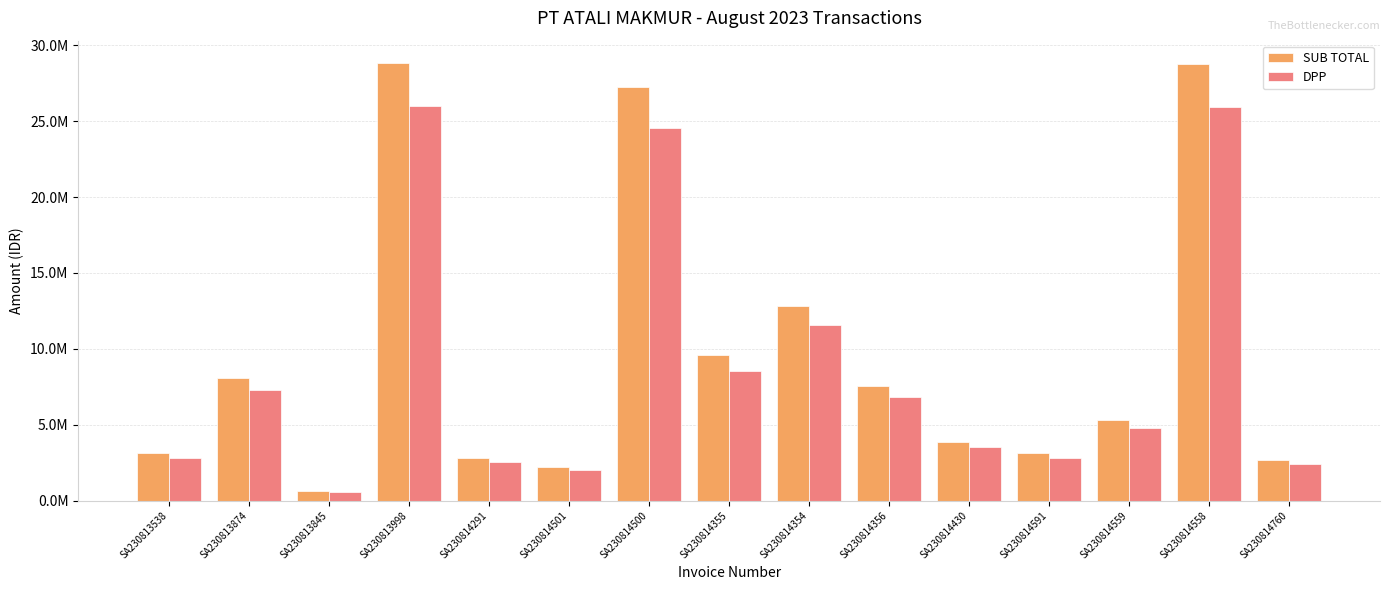

Reading left to right, extract all data points from this chart.

SUB TOTAL: 3127162.5	8103690.0	604485.0	28860387.5	2827912.5	2214450.0	27248873.8	9600210.8	12835830.0	7539840.0	3887340.6	3107212.5	5337622.5	28763910.0	2681280.0
DPP: 2817263.5	7300621.6	544581.1	26000349.1	2547668.9	1995000.0	24548534.9	8526827.7	11563810.8	6792648.7	3502108.7	2799290.5	4808668.9	25913432.4	2415567.6